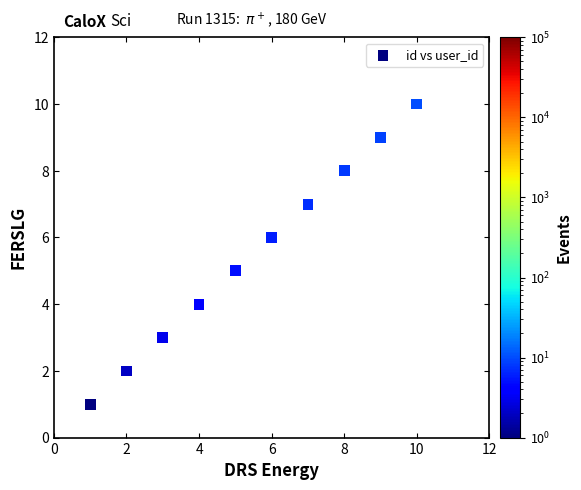

What is the range of X values (max minus min)?

9